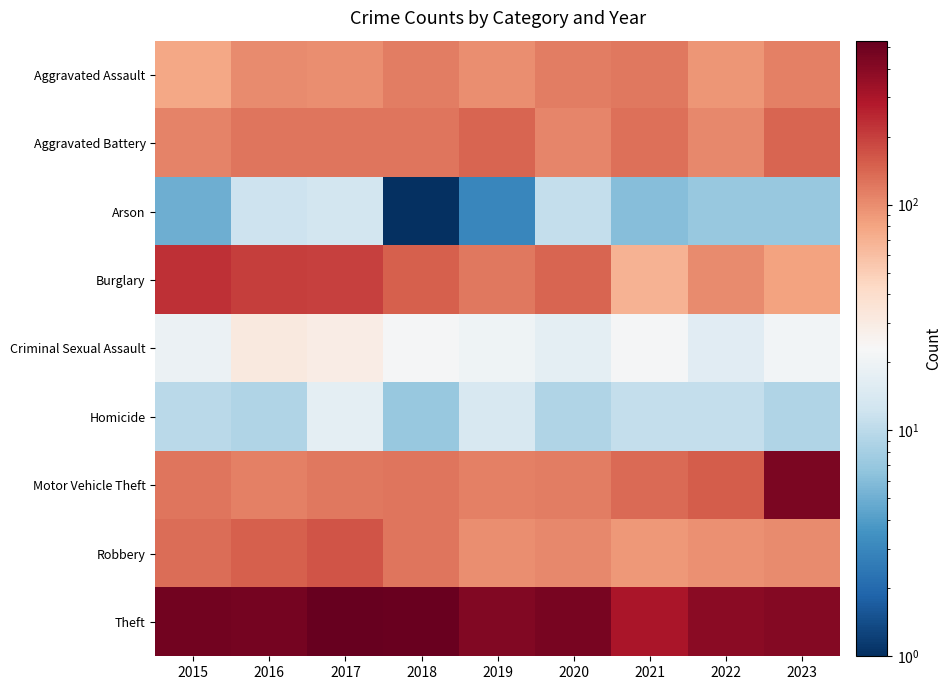

What is the difference between the highest and lowest values at 2020?

440